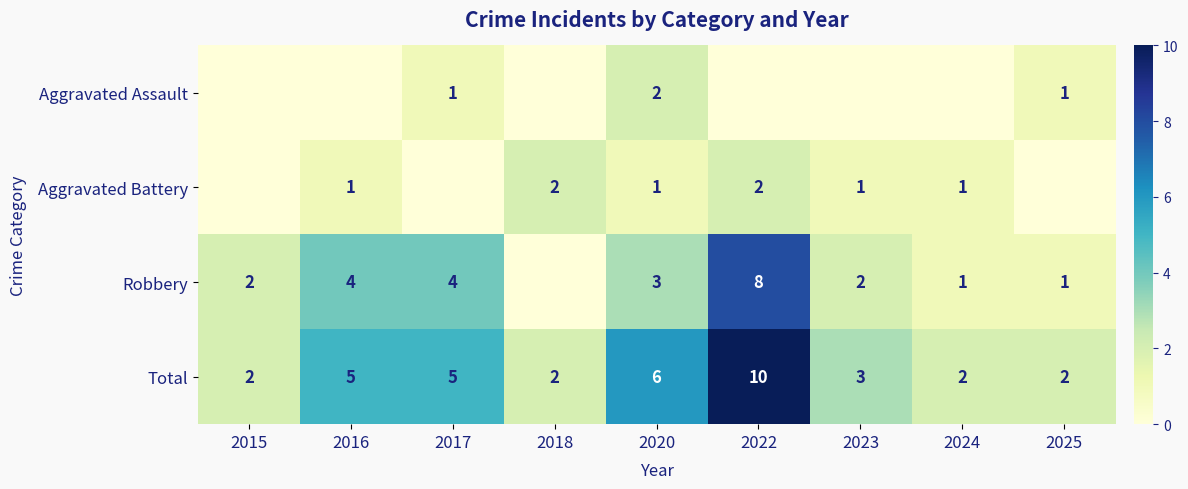

How many Total values are between 2 and 5?

7